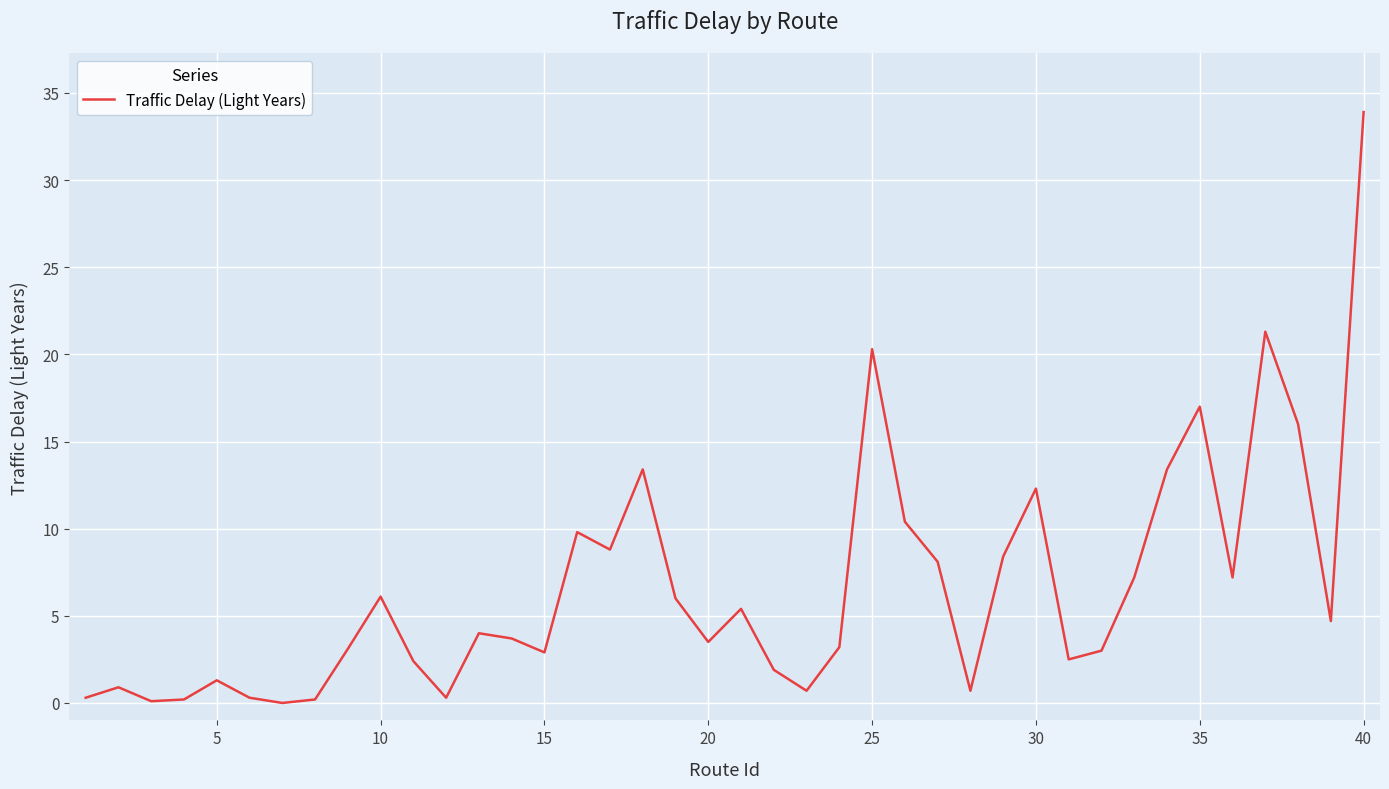

What is the difference between the maximum and minimum values?

33.9